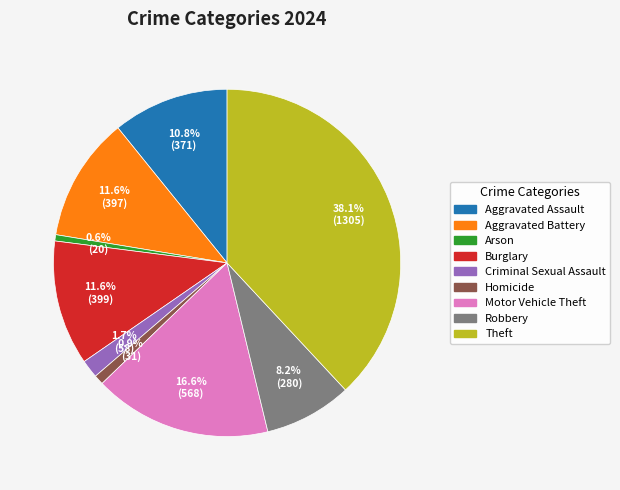

Does any single category account for the majority?

No